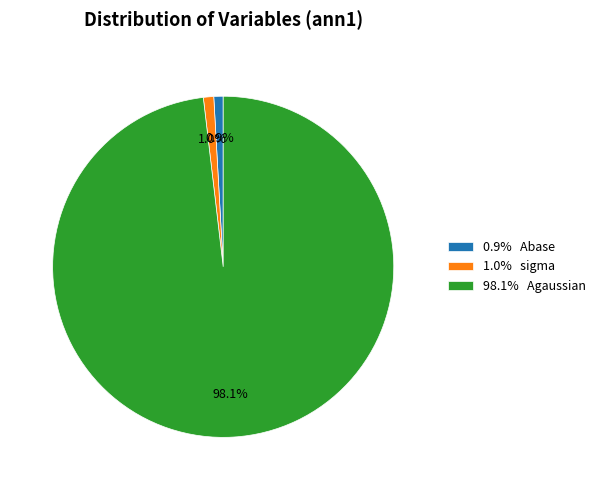

What percentage is NOT represented by 1.0% sigma?

99.0%